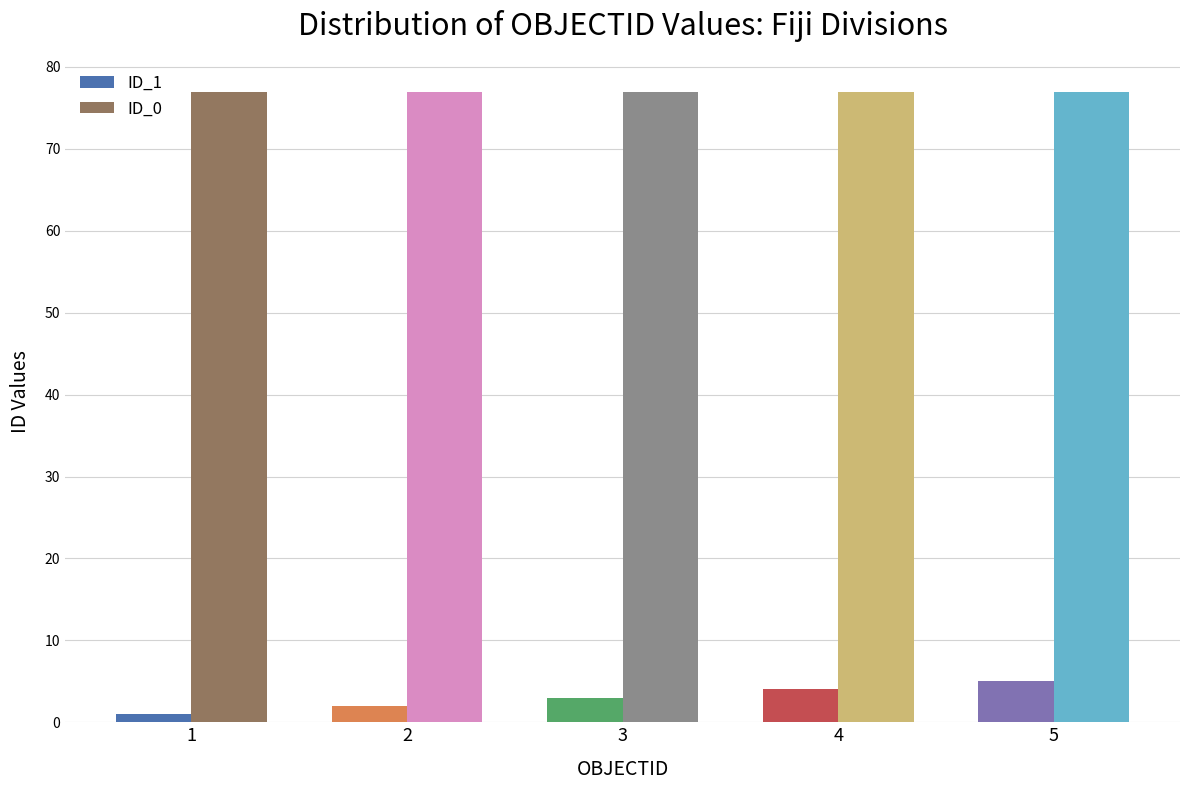

Is it true that ID_1 equals 8 at 5?

False